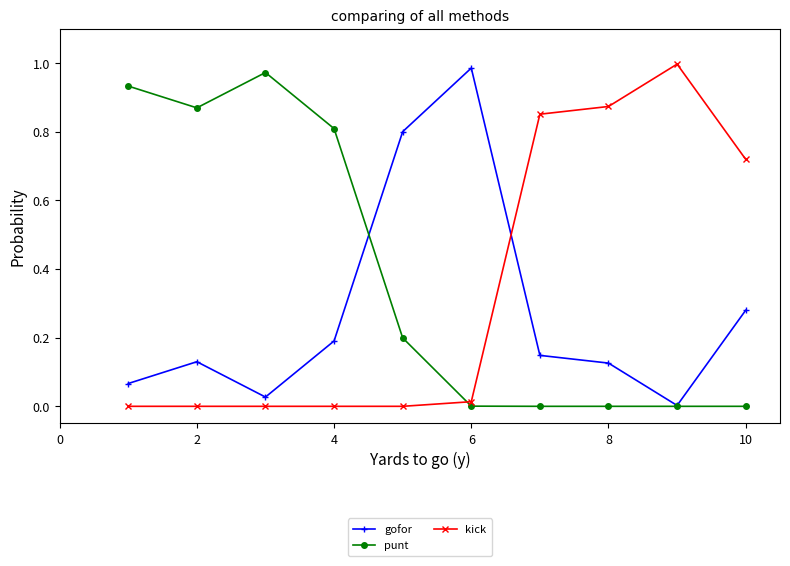

List the series in order of their peak value, lowest first.

punt, gofor, kick